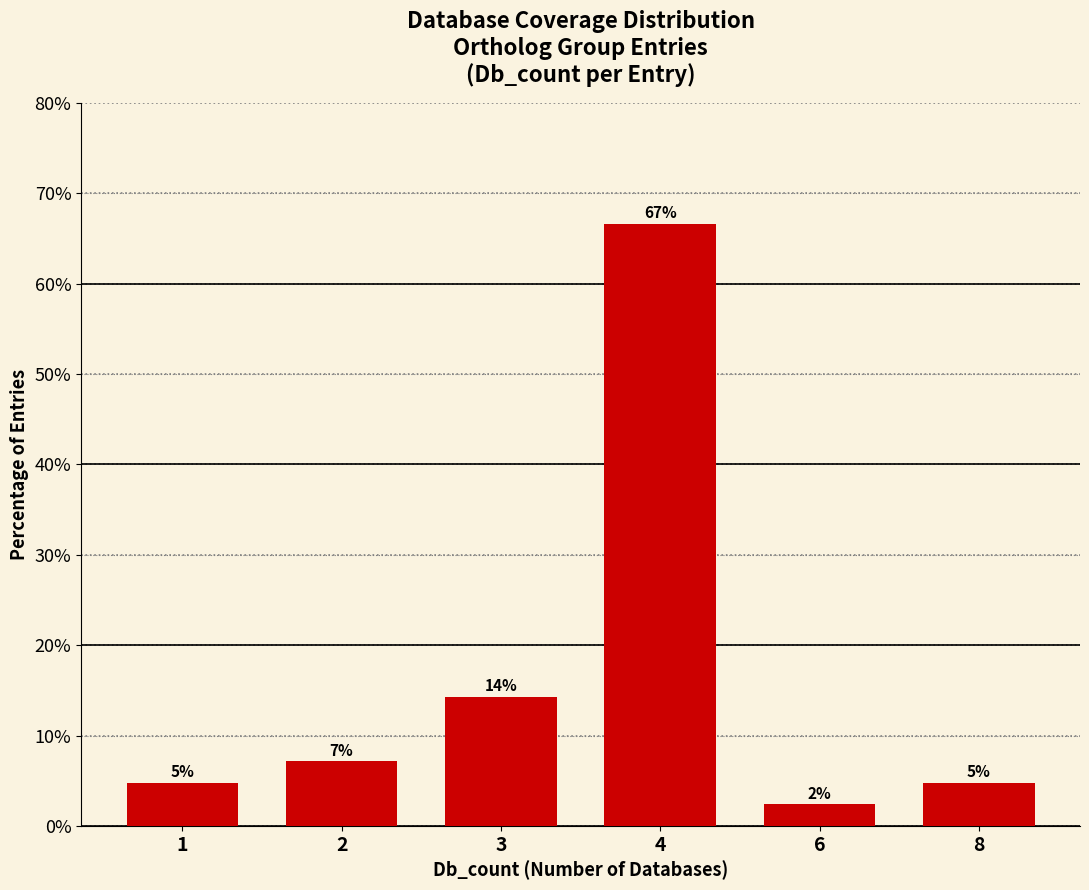

Reading right to left, list all the values displayed in this chart.

8=4.8	6=2.4	4=66.7	3=14.3	2=7.1	1=4.8